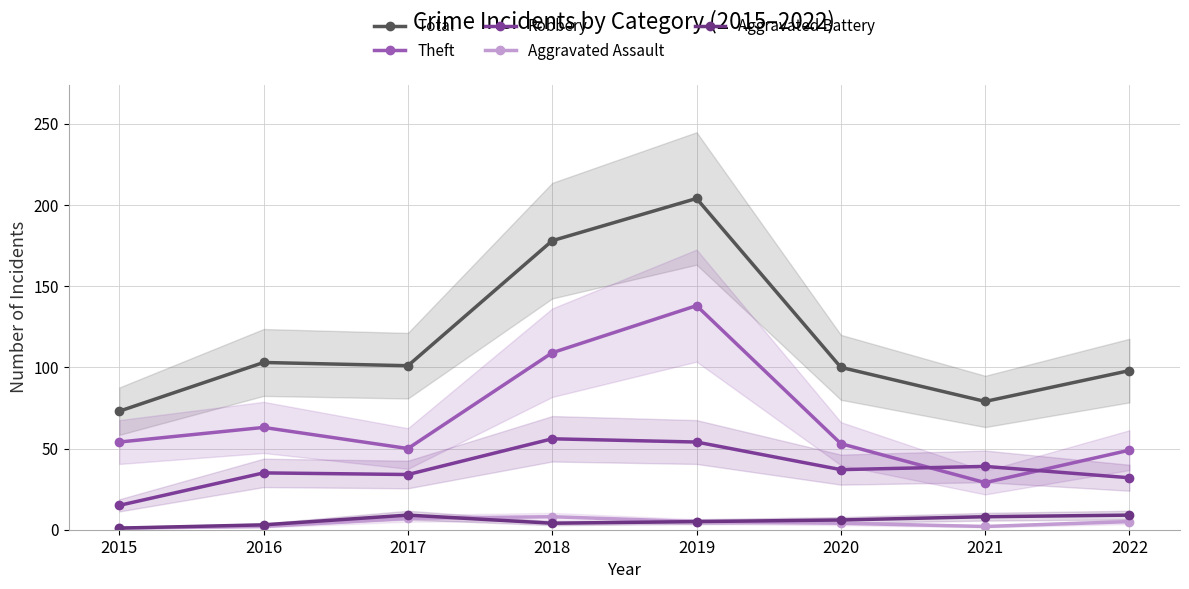

How many series are shown in this chart?

5